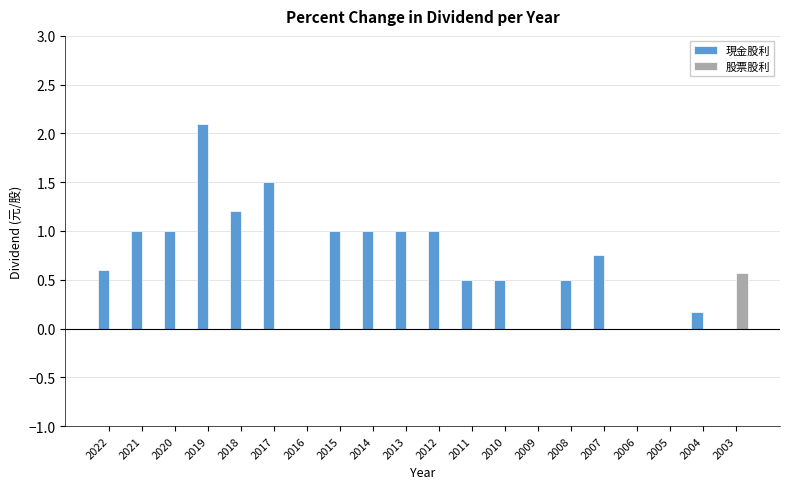

What are all the series names shown in the legend?

現金股利, 股票股利